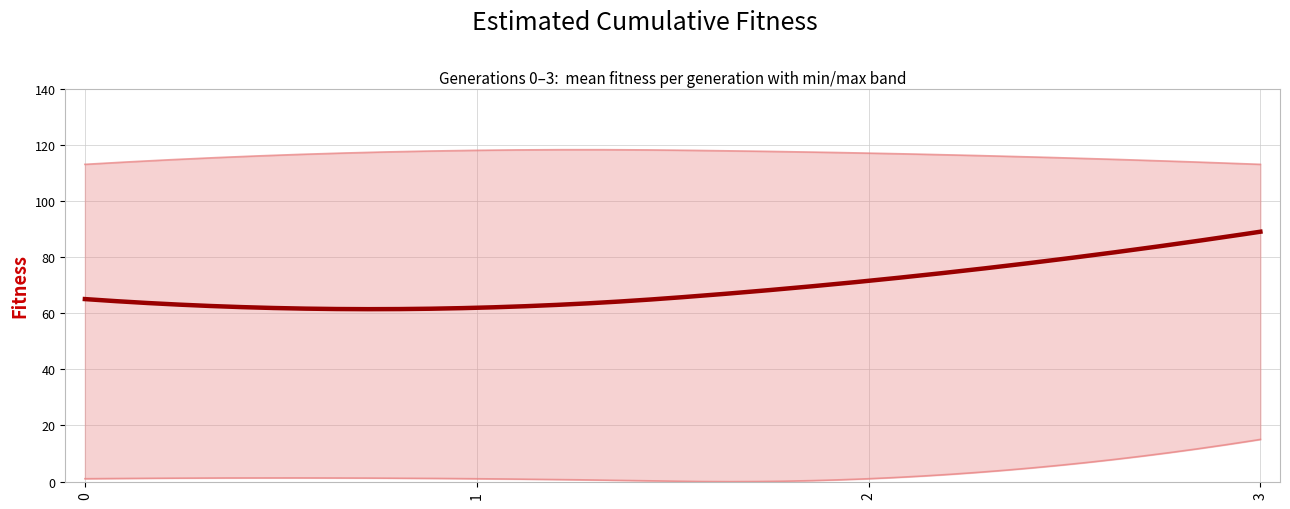

List the series in order of their overall mean, lowest first.

lower_fitness, mean_fitness, upper_fitness